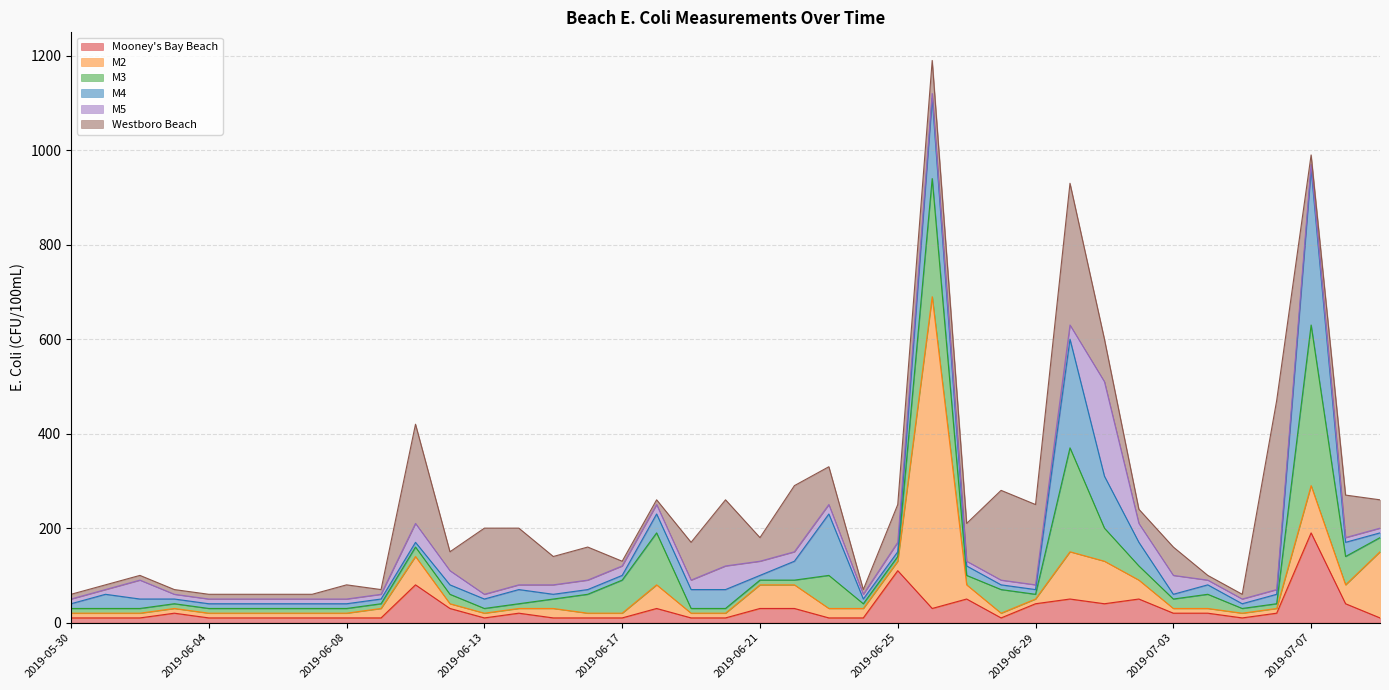

What is the label of the 20th point from the right?

2019-06-20